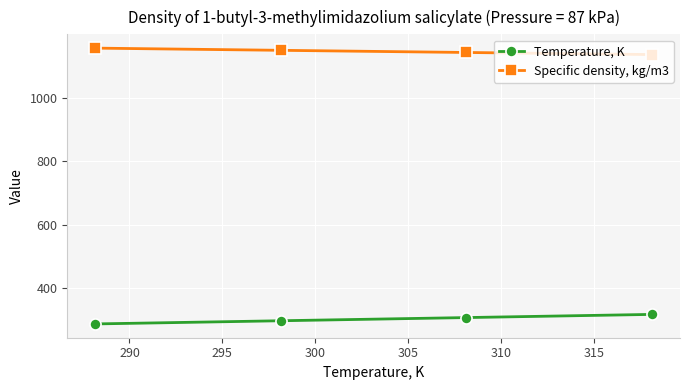

True or false: Temperature, K and Specific density, kg/m3 cross at least once.

False